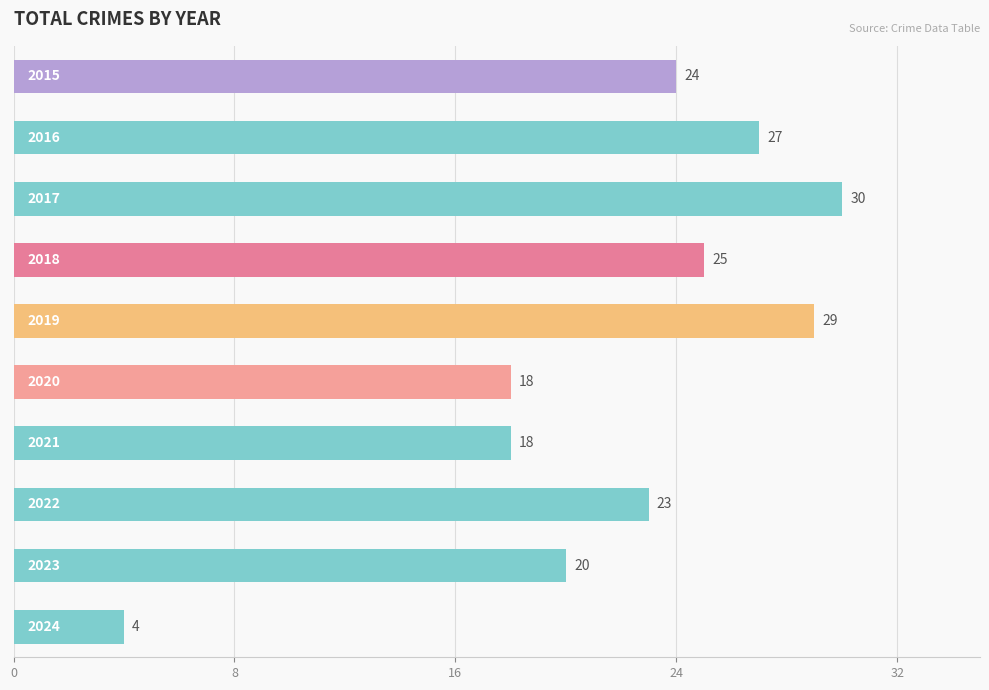

What is the difference between the second highest and second lowest values?

11